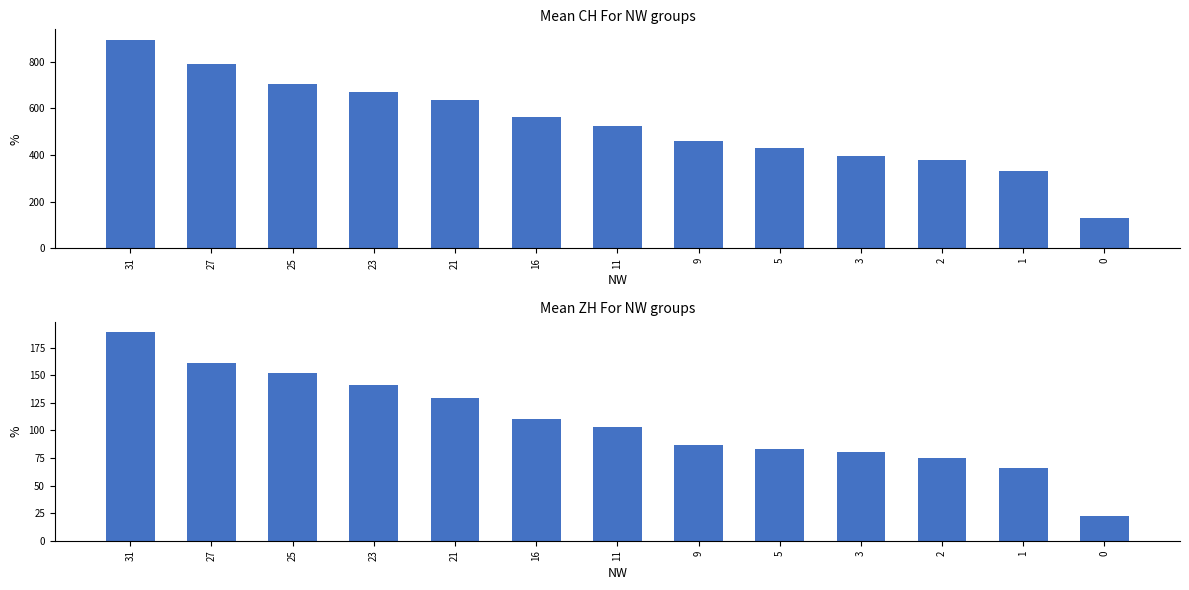

List the series in order of their peak value, lowest first.

ZH, CH